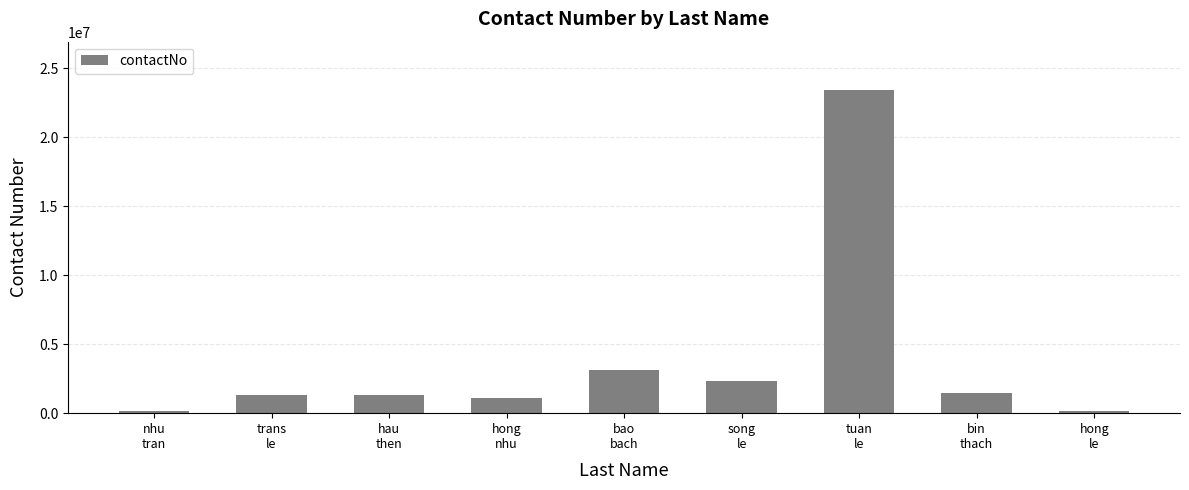

What is the smallest value displayed?

123123